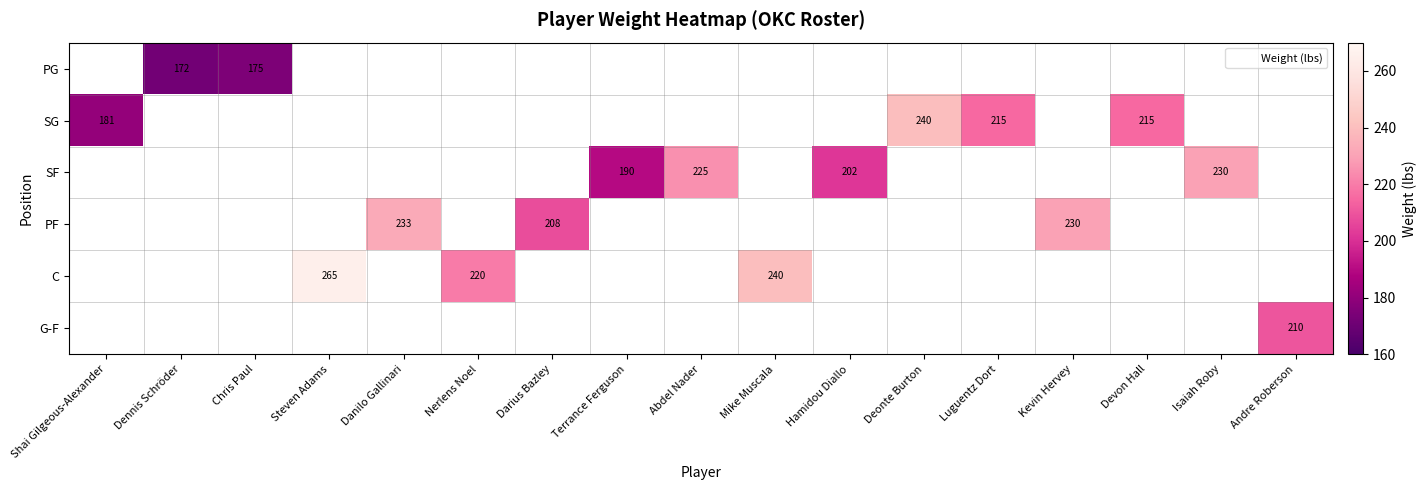

Where is SG nearest to the value 210?

Luguentz Dort